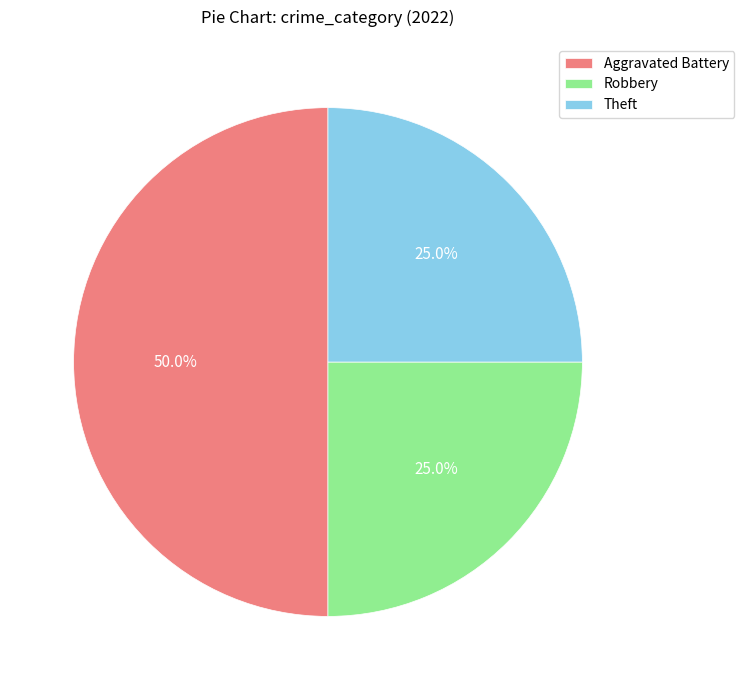

What portion of the pie excludes Robbery?

75.0%